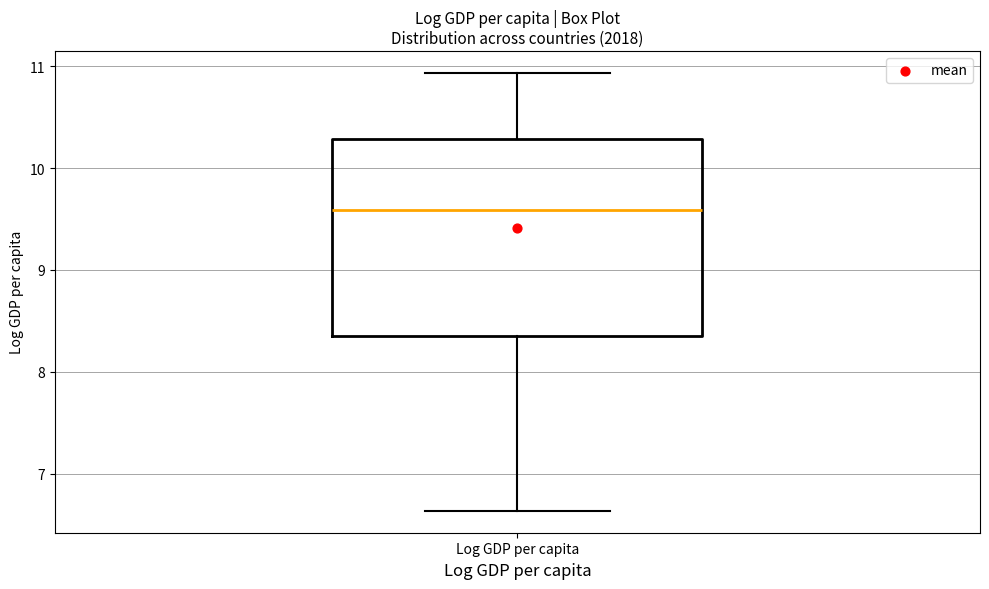

Transcribe this box plot: give where the median line is, the range the box spans, and where the two whiskers end, as read against the y-axis. The values are not printed on the chart, so give them approximately, as read against the axis.

median 9.6, box 8.3 to 10.3, whiskers 6.6 to 10.9